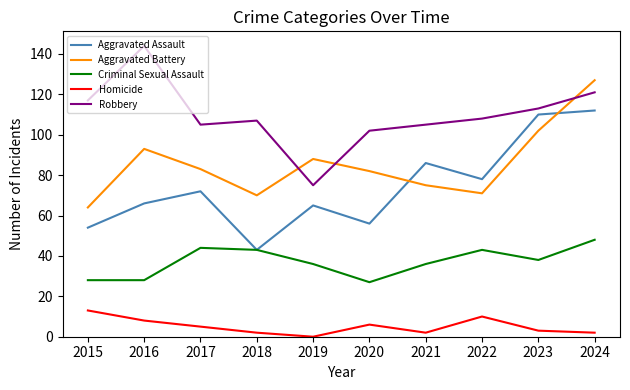

Reading left to right, extract all data points from this chart.

Aggravated Assault: 54	66	72	43	65	56	86	78	110	112
Aggravated Battery: 64	93	83	70	88	82	75	71	102	127
Criminal Sexual Assault: 28	28	44	43	36	27	36	43	38	48
Homicide: 13	8	5	2	0	6	2	10	3	2
Robbery: 117	144	105	107	75	102	105	108	113	121